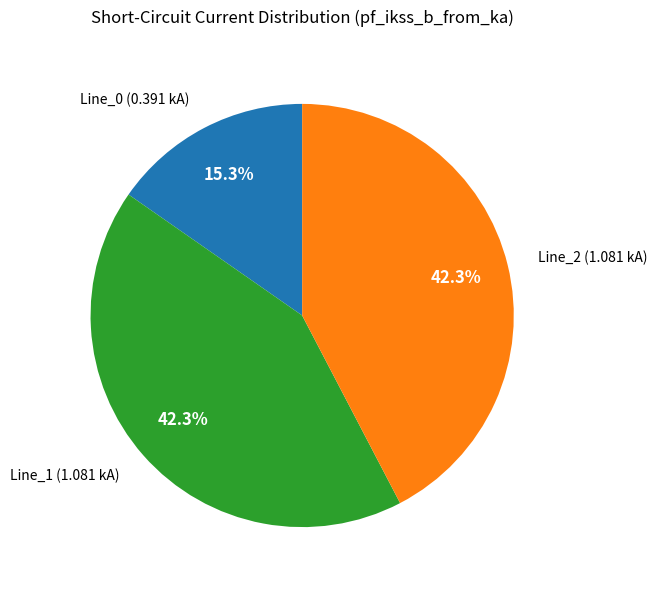

Between Line_0 (0.391 kA) and Line_1 (1.081 kA), which is larger?

Line_1 (1.081 kA)